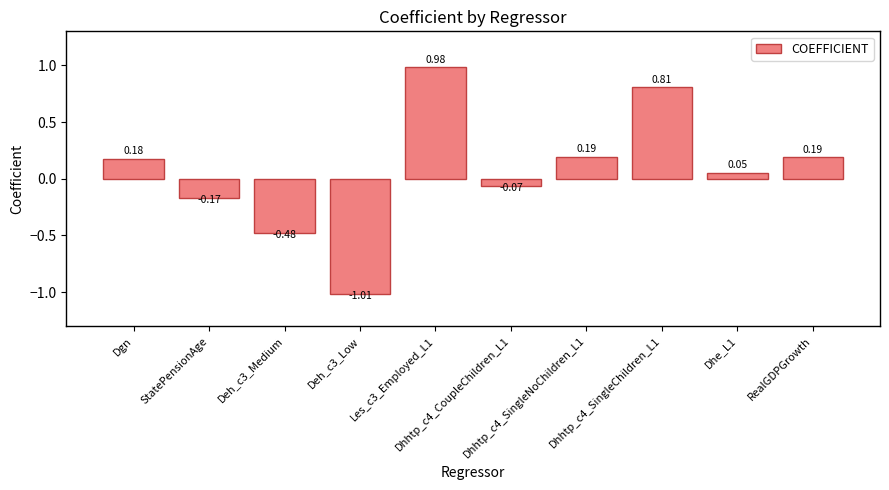

Where is the data nearest to the value 0?

Dhe_L1